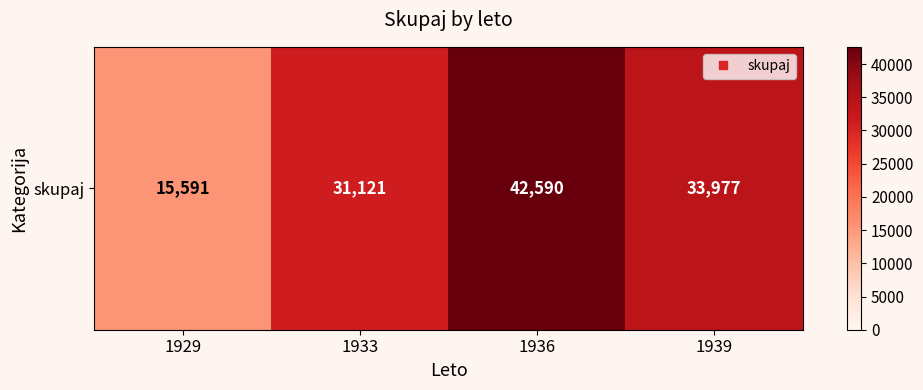

Between 1936 and 1933, which is larger?

1936